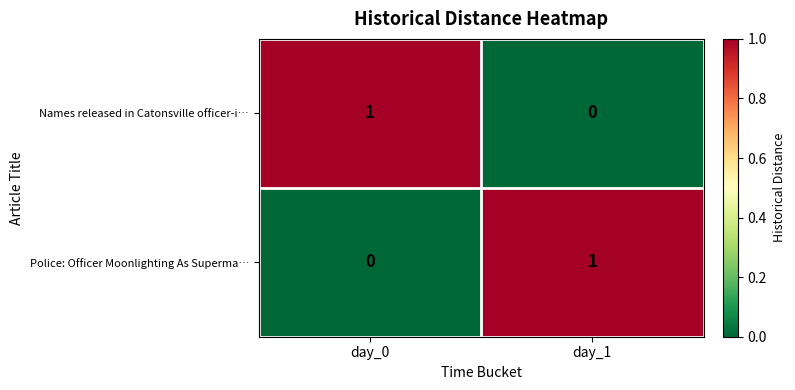

True or false: Names released in Catonsville officer-i… has a value of 0 at day_1.

True